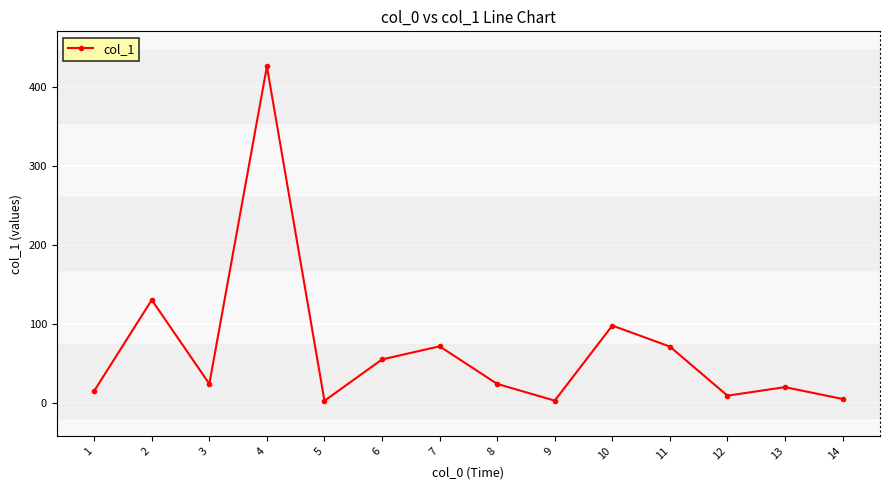

What is the average value?

68.4